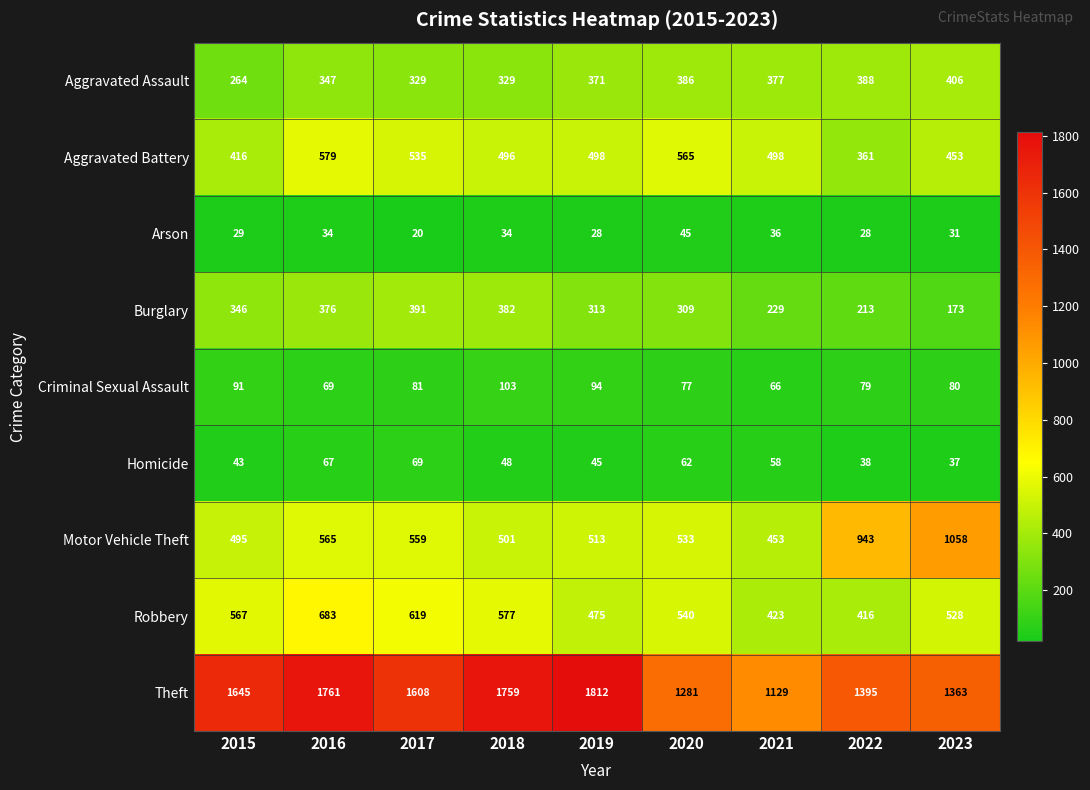

What is the sum of all Arson values?

285